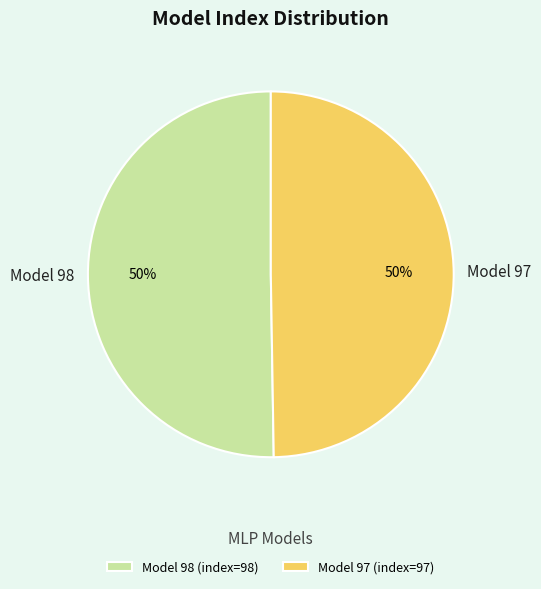

Combined, do Model 97 (index=97) and Model 98 (index=98) account for over 50%?

Yes